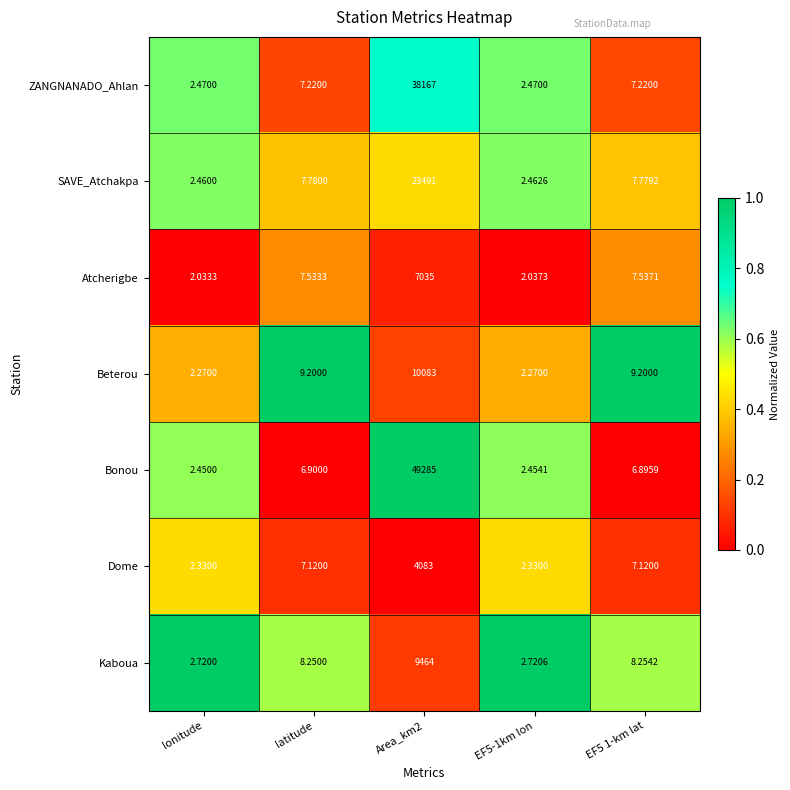

Is the value of Beterou at Area_km2 greater than the value of Atcherigbe at EF5-1km lon?

Yes